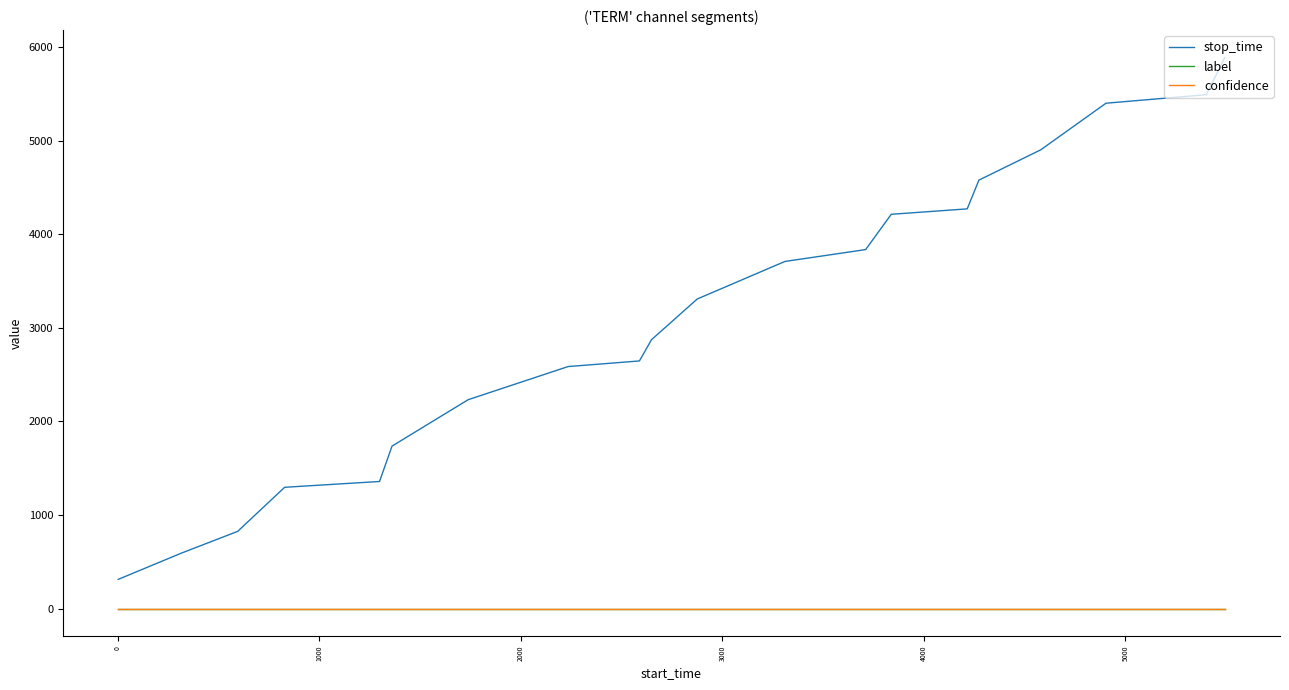

Which series has the largest total across all categories?

stop_time